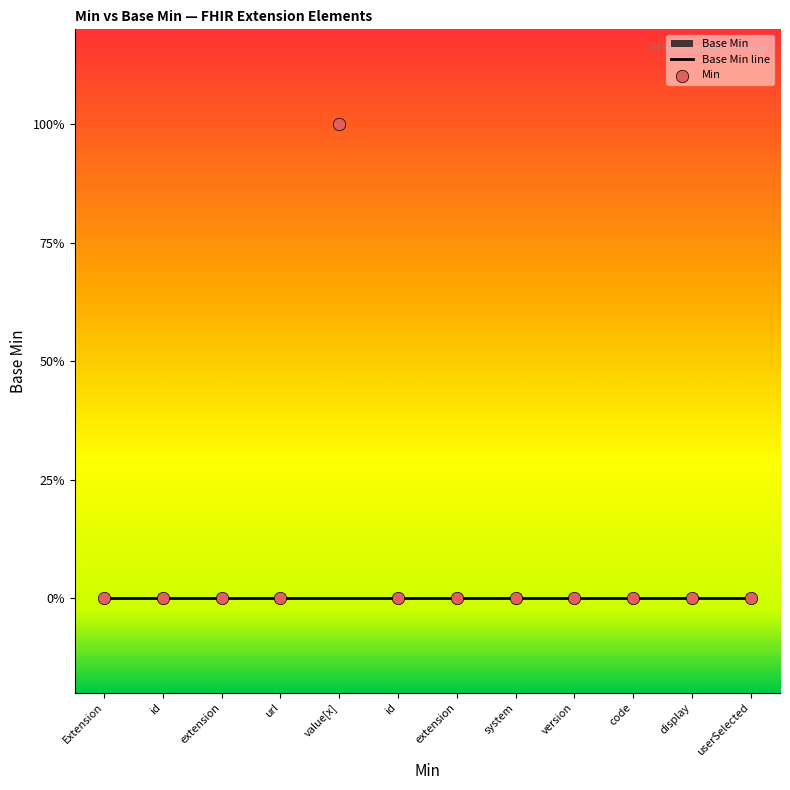

Which series has the largest Y range (max minus min)?

Min